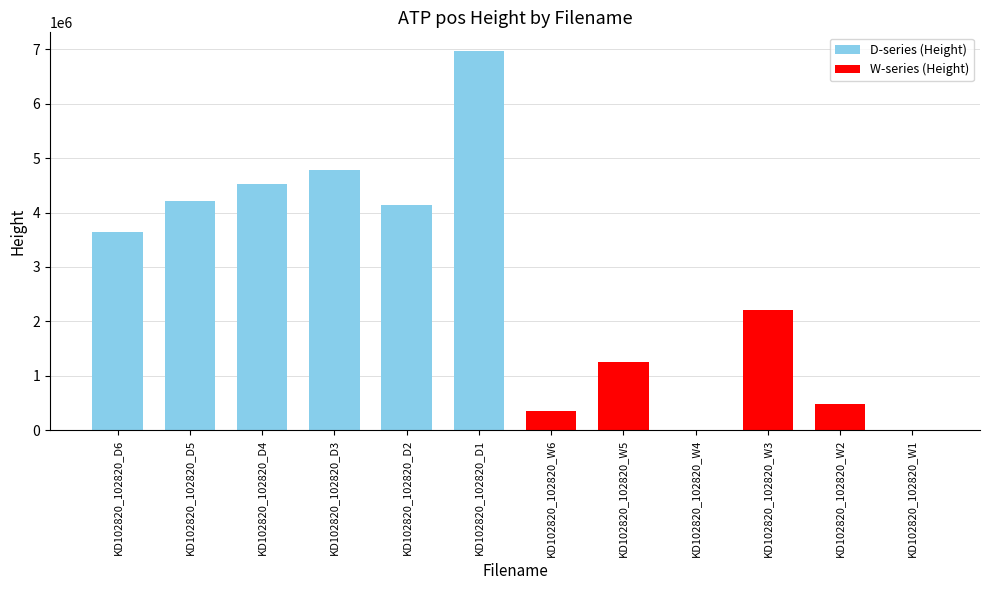

How many categories are shown in the chart?

12